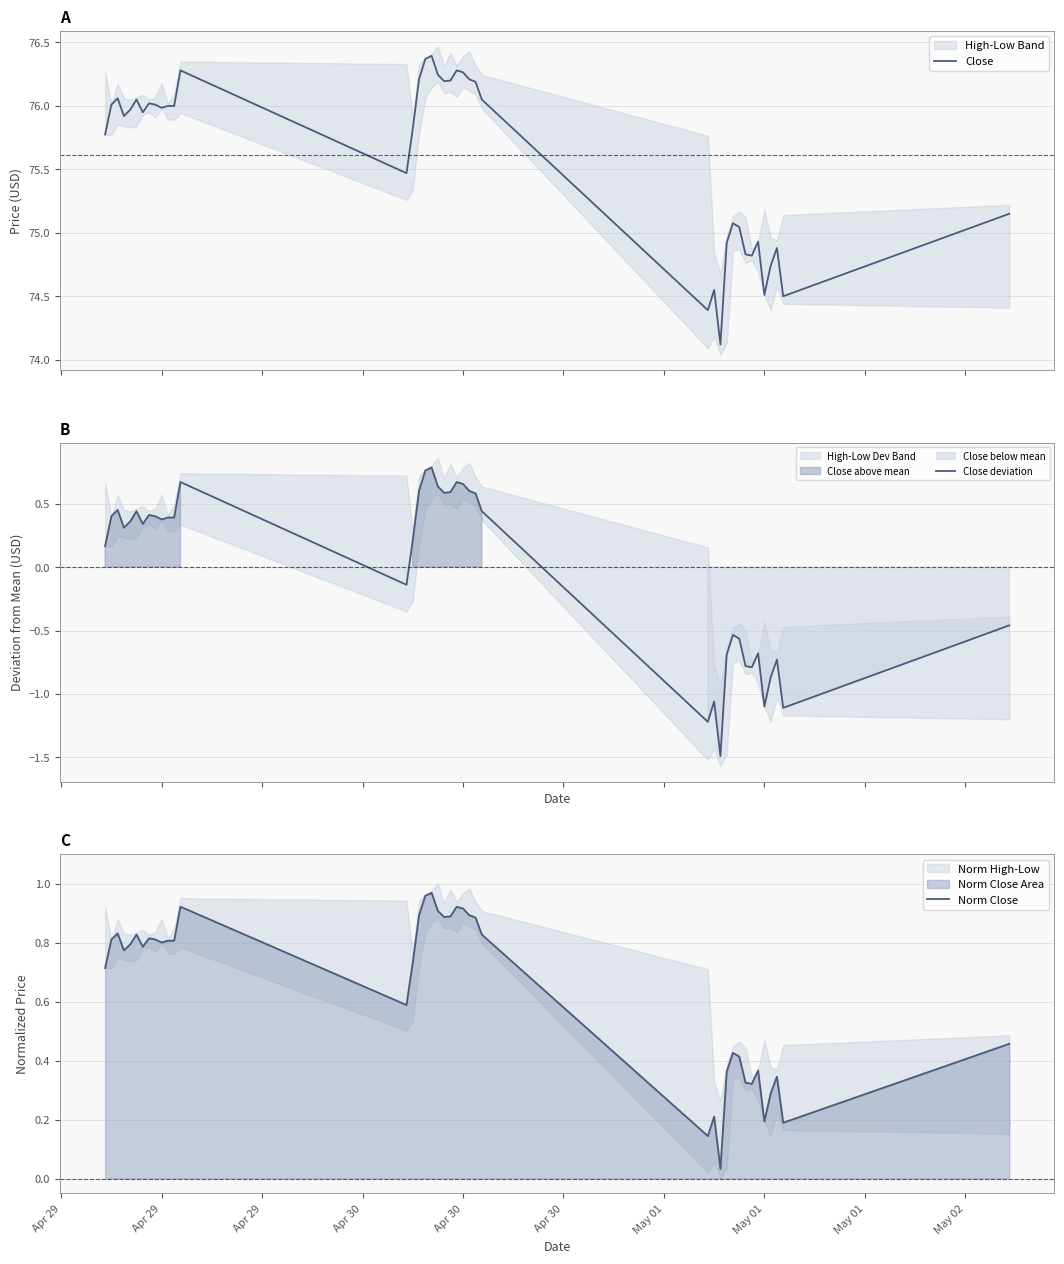

What is the lowest value of the Close series?

74.1